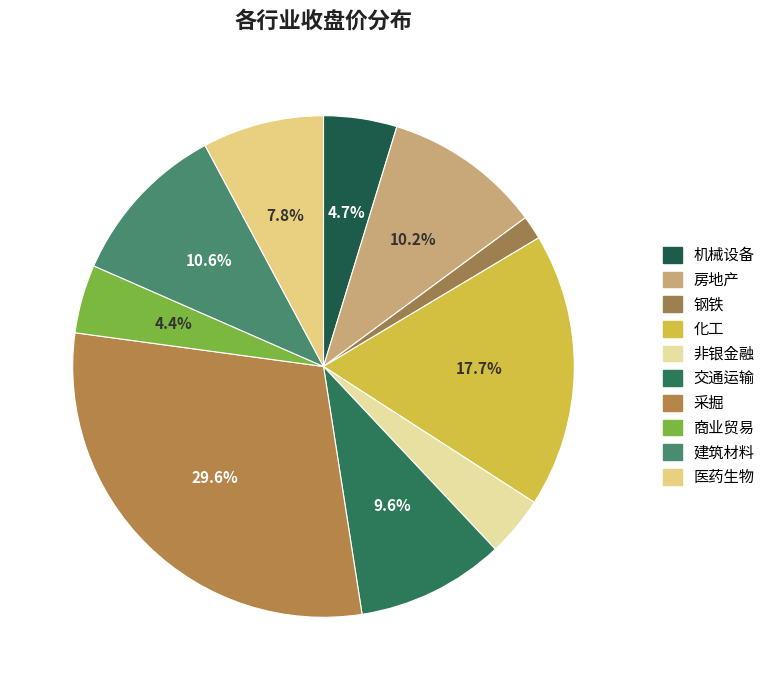

To the nearest percent, what portion does 交通运输 represent?

10%